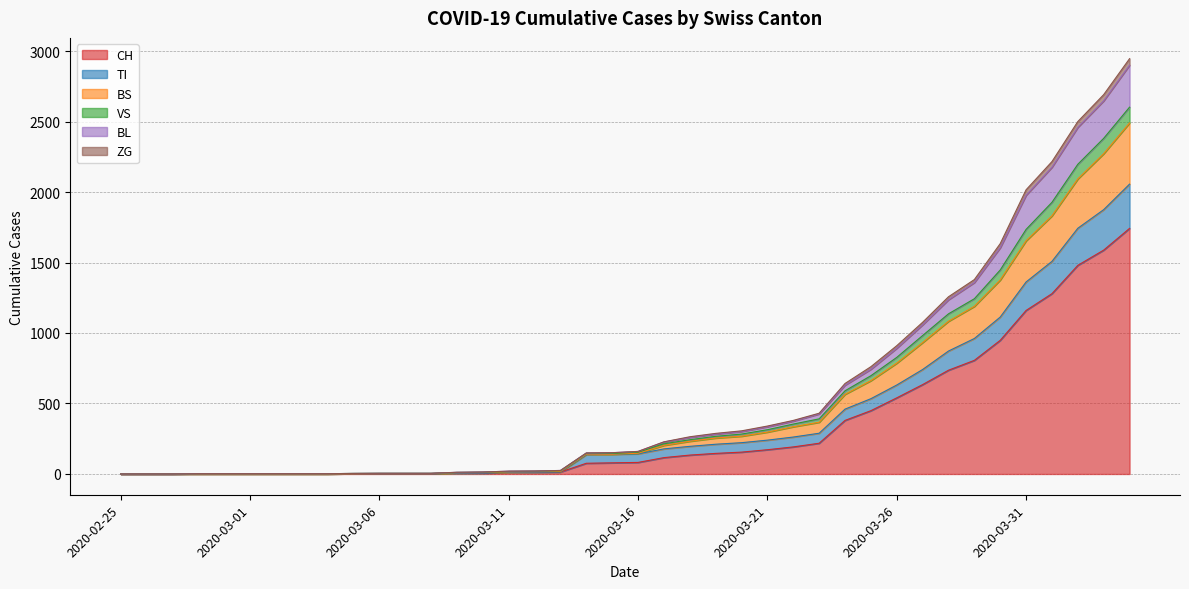

Does the chart display data point markers on the line(s)?

No